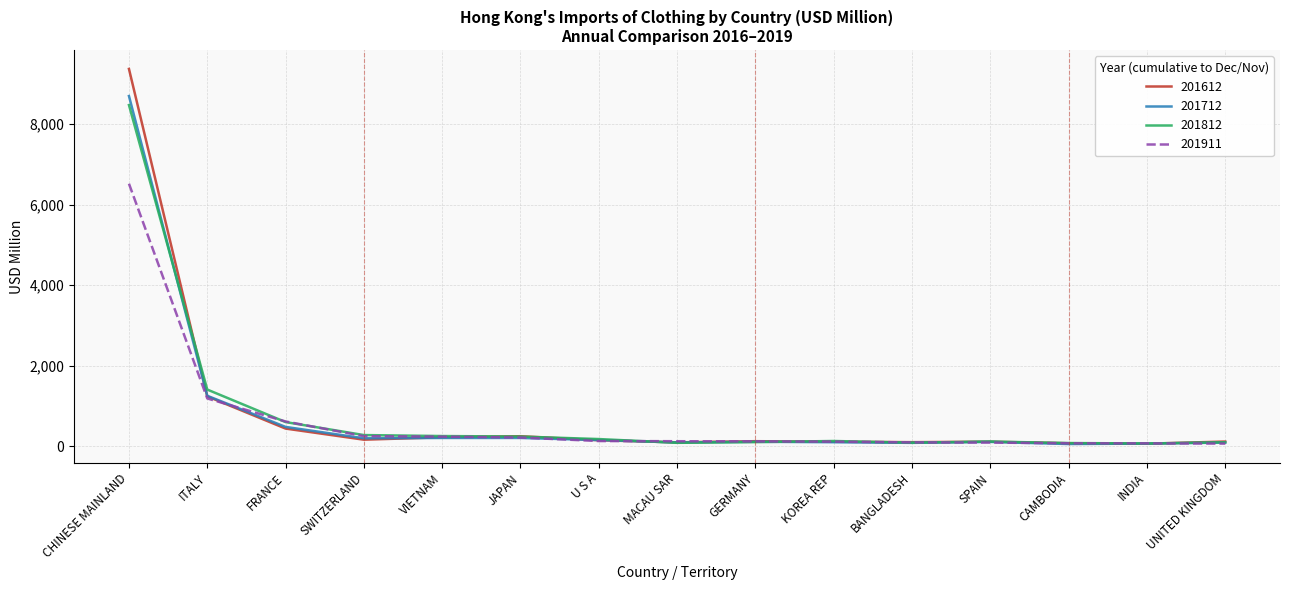

At which category is the sum across all series the highest?

CHINESE MAINLAND